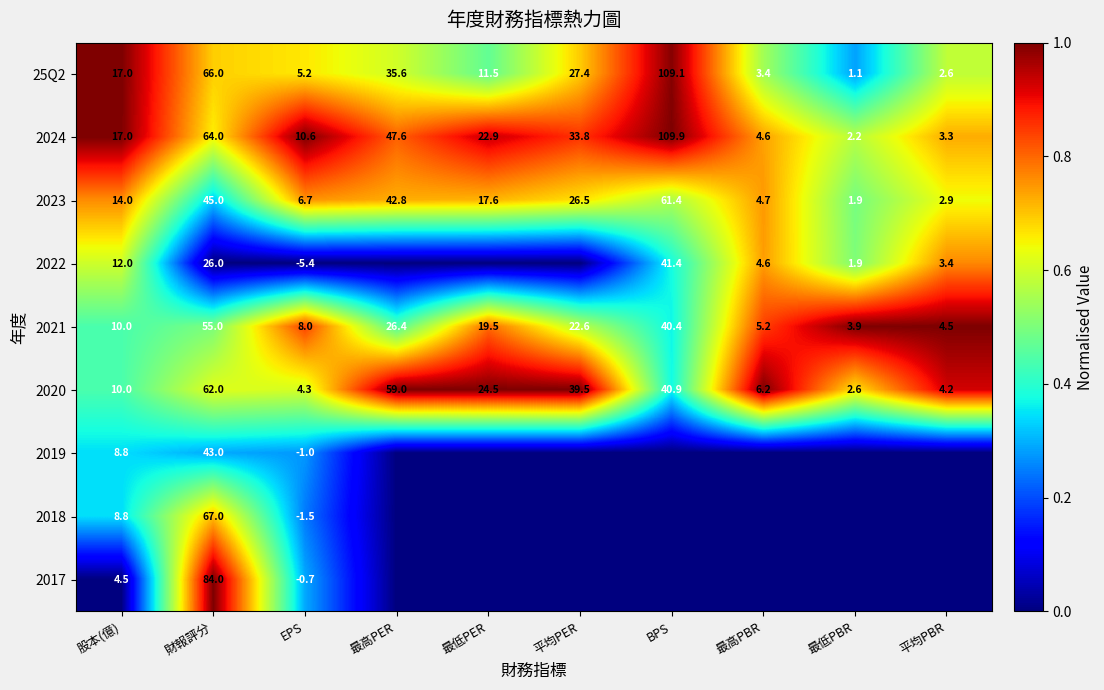

How many data points does each series have?

10